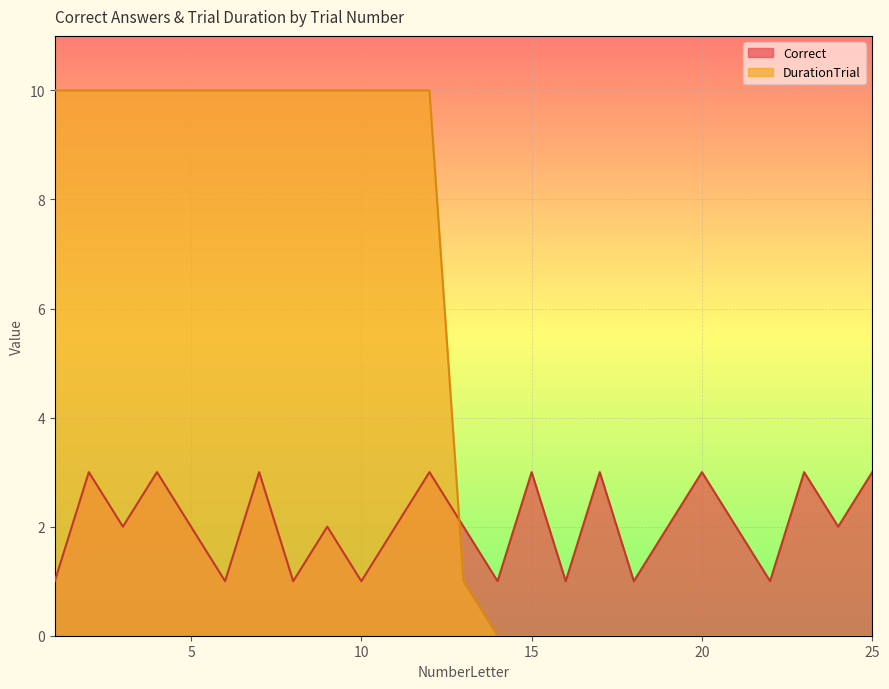

What is the value of the DurationTrial point at the 10th from the left?

10